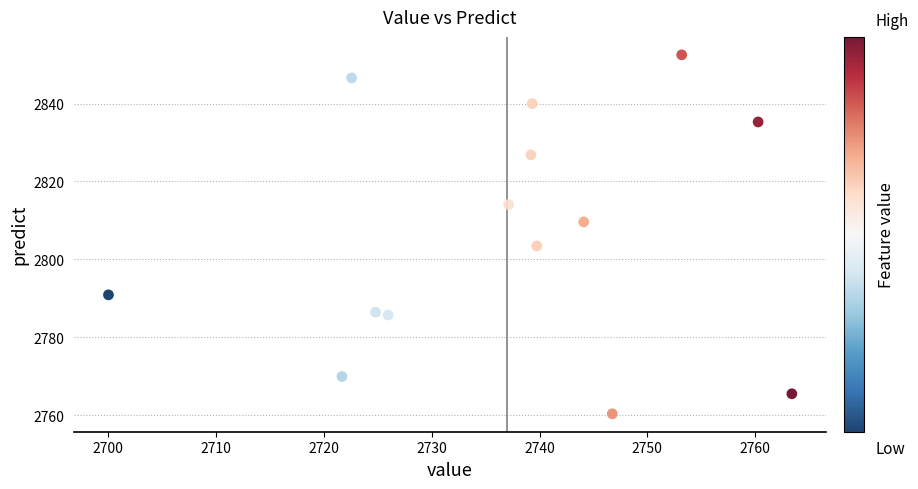

What is the range of Y values (max minus min)?

92.2